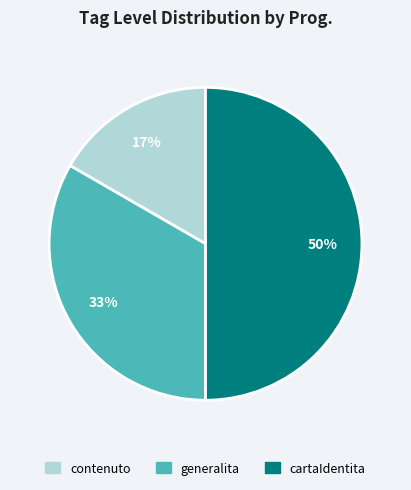

True or false: cartaIdentita accounts for 62% of the total.

False